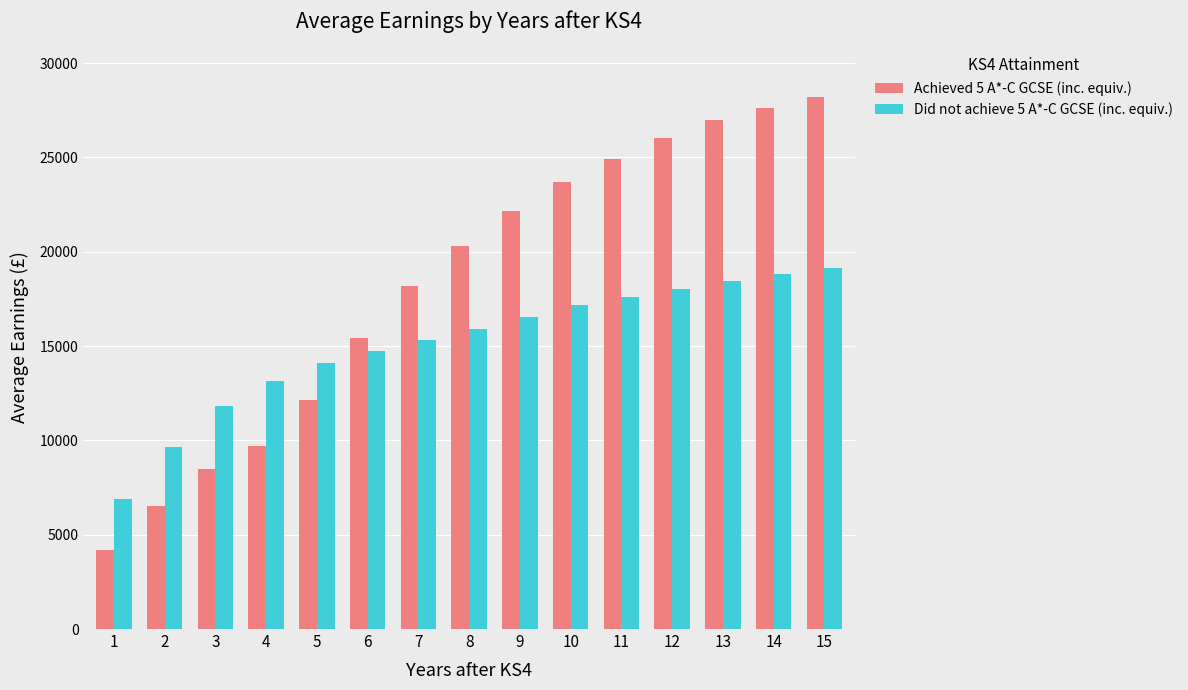

What is the sum of the Did not achieve 5 A*-C GCSE (inc. equiv.) values at 6 and 10?

31917